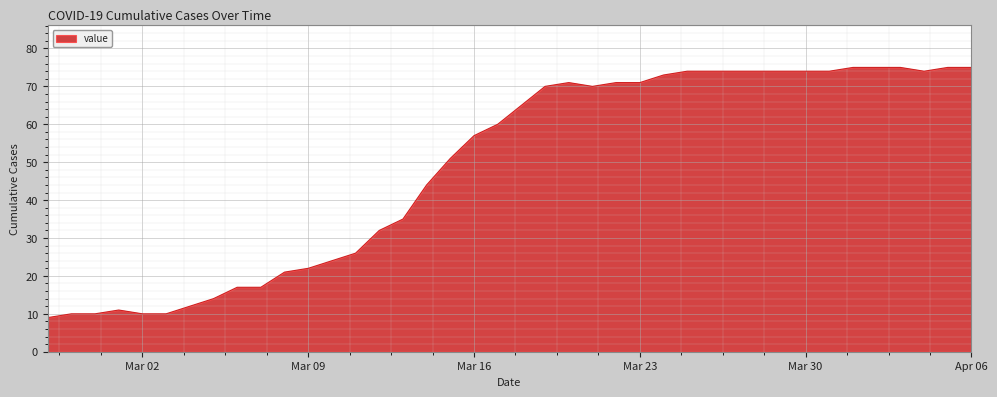

What is the greatest value displayed?

75